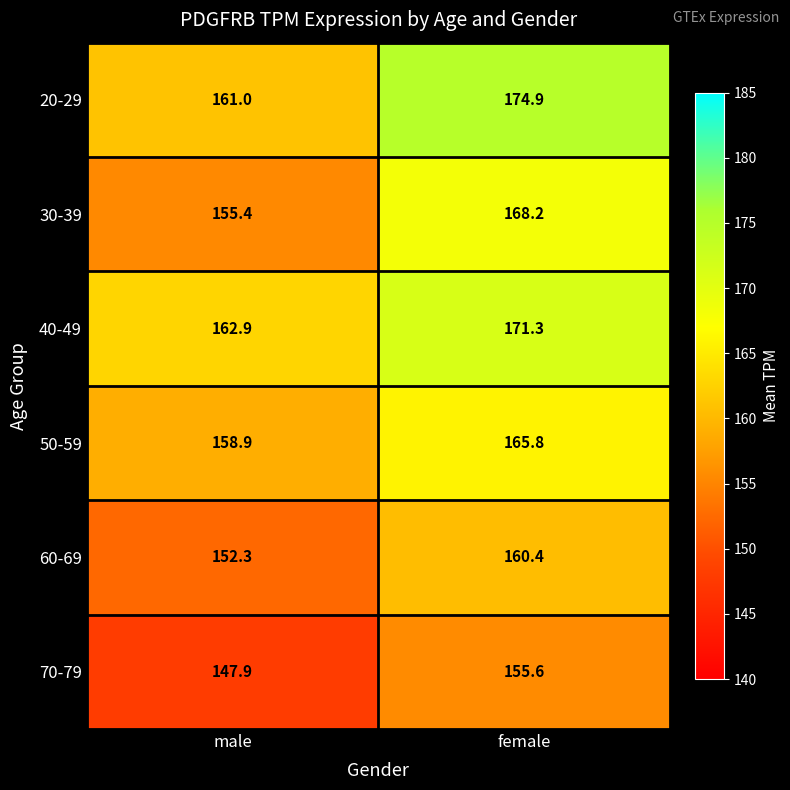

At which label does 50-59 first exceed 165?

female